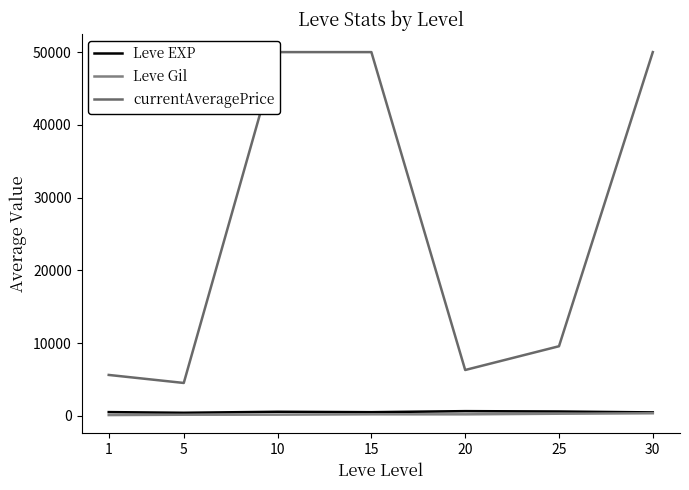

Is the value of currentAveragePrice at 10 greater than the value of Leve Gil at 30?

Yes